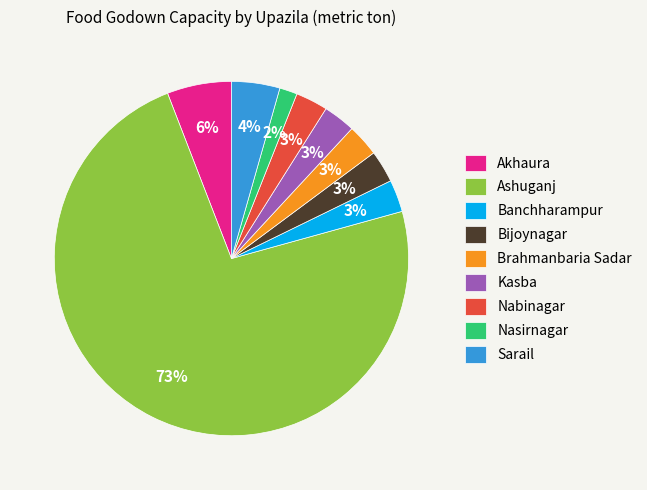

Count the number of slices in the pie.

9